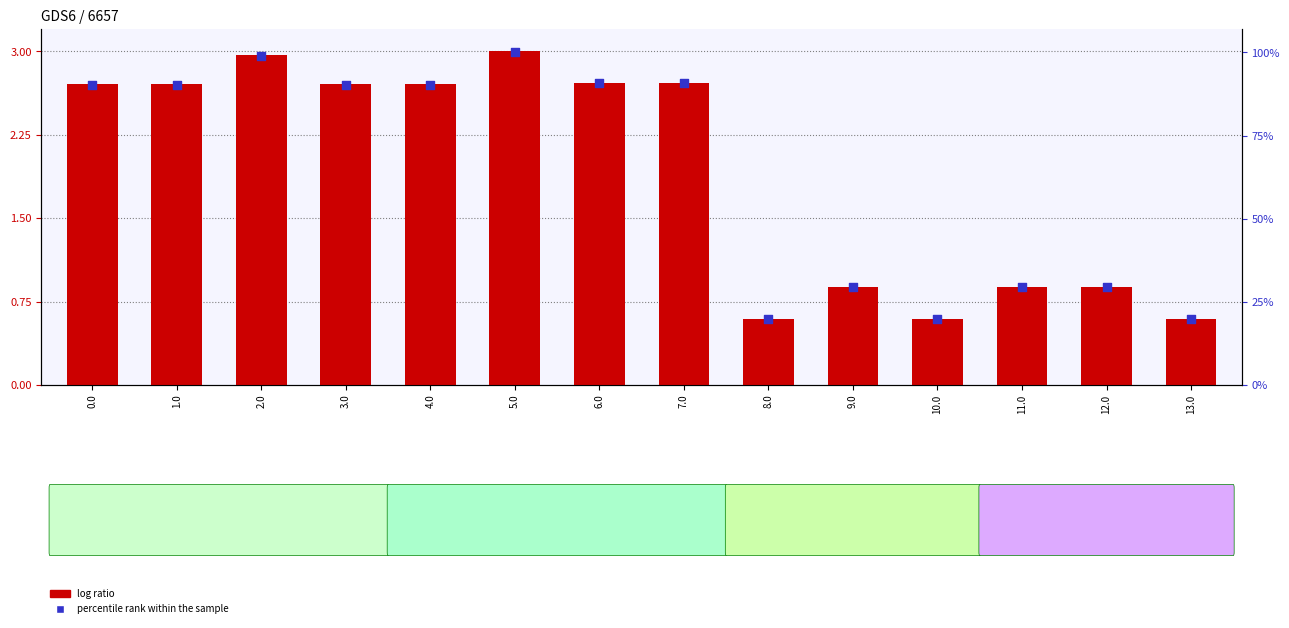

Which series reaches the minimum Y coordinate?

log ratio